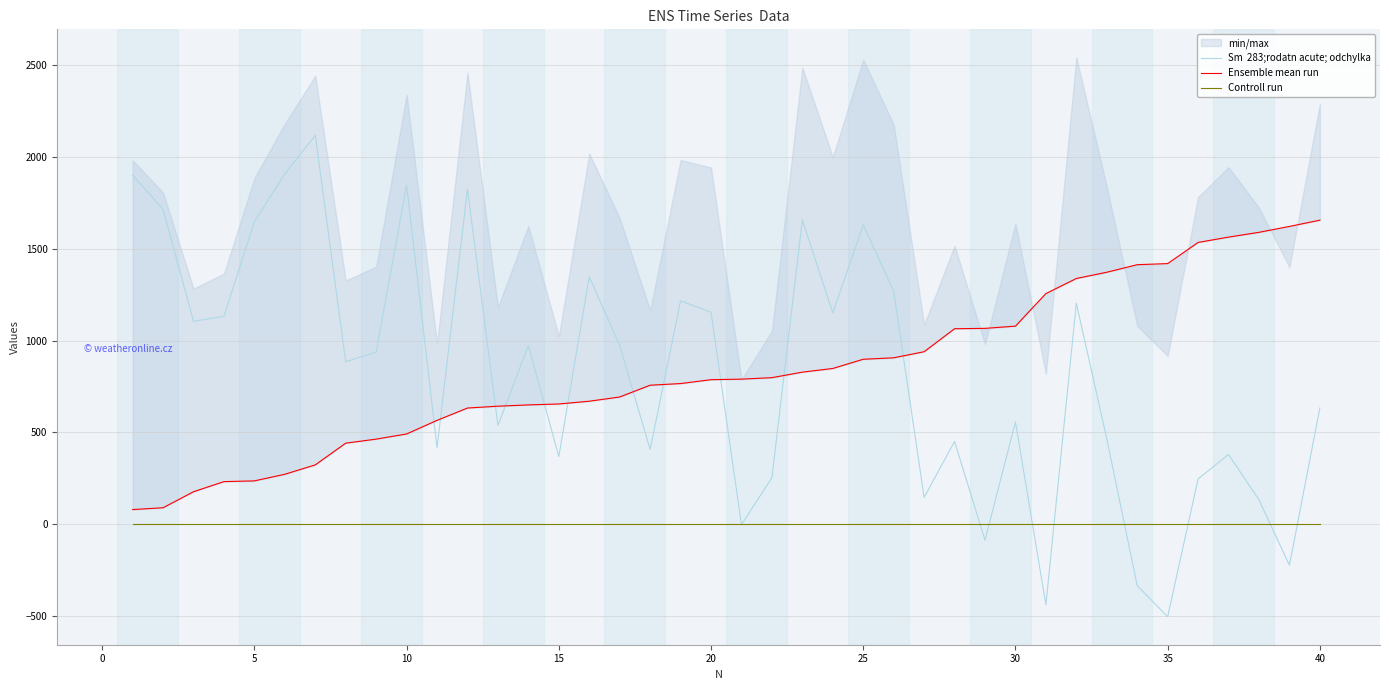

What is the difference between the maximum and minimum values in the Sm  283;rodatn acute; odchylka series?

2616.9